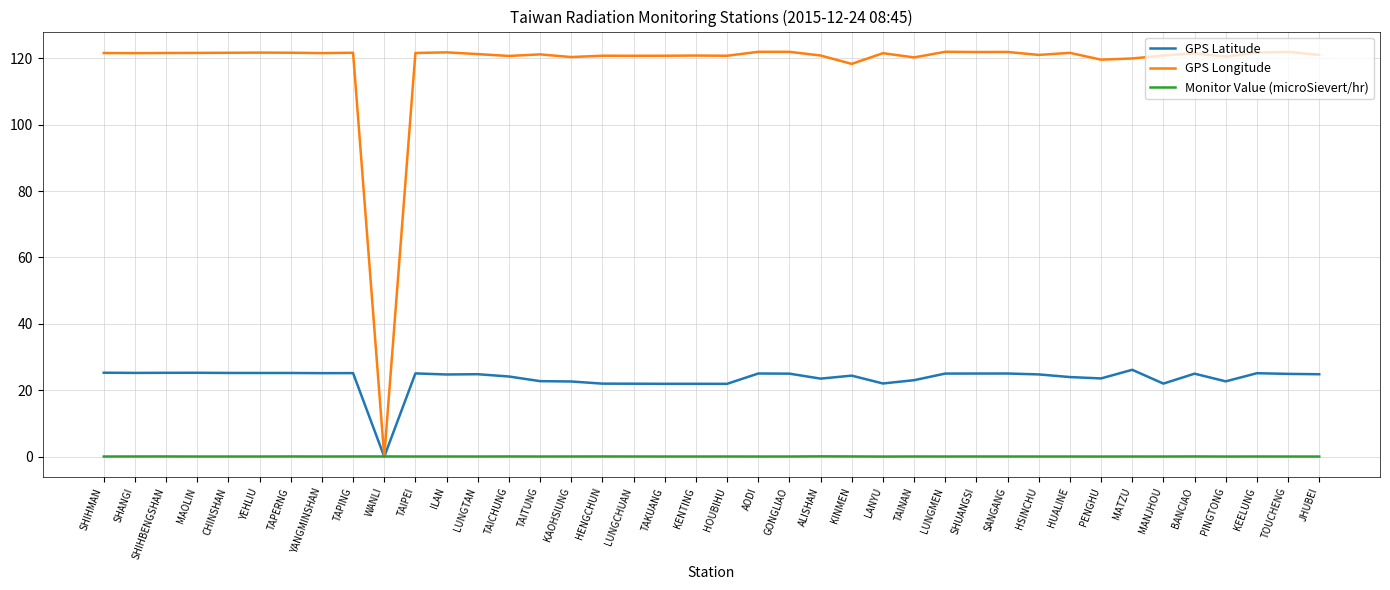

The GPS Latitude series shows 42.2 at KINMEN. True or false?

False